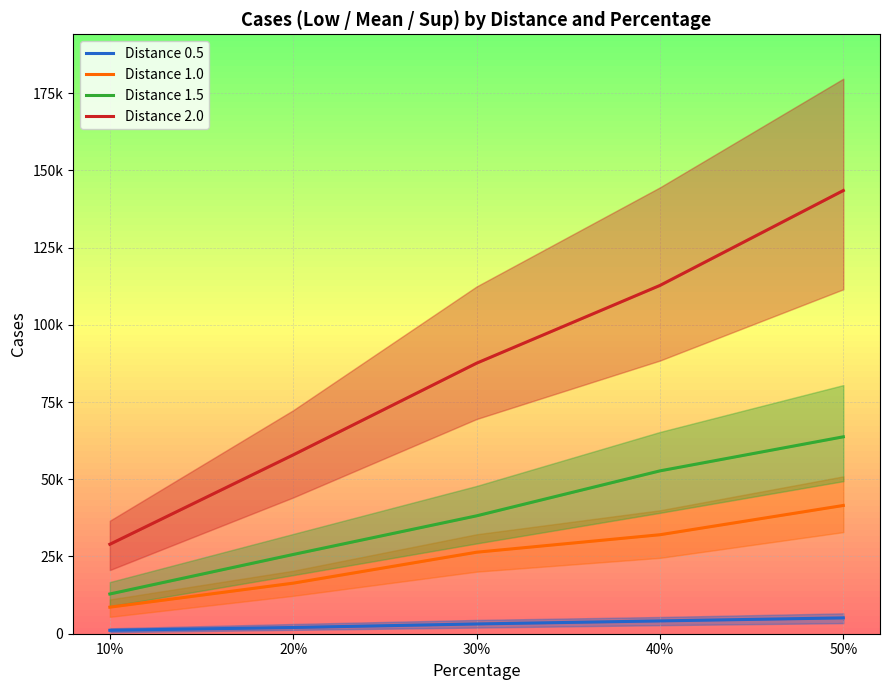

Which category has the highest value across all series?

50%